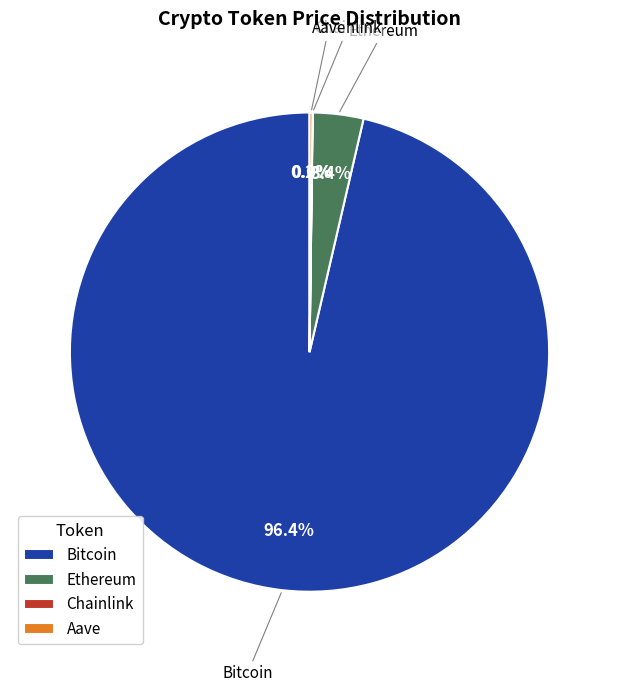

Is there a majority slice in this chart?

Yes